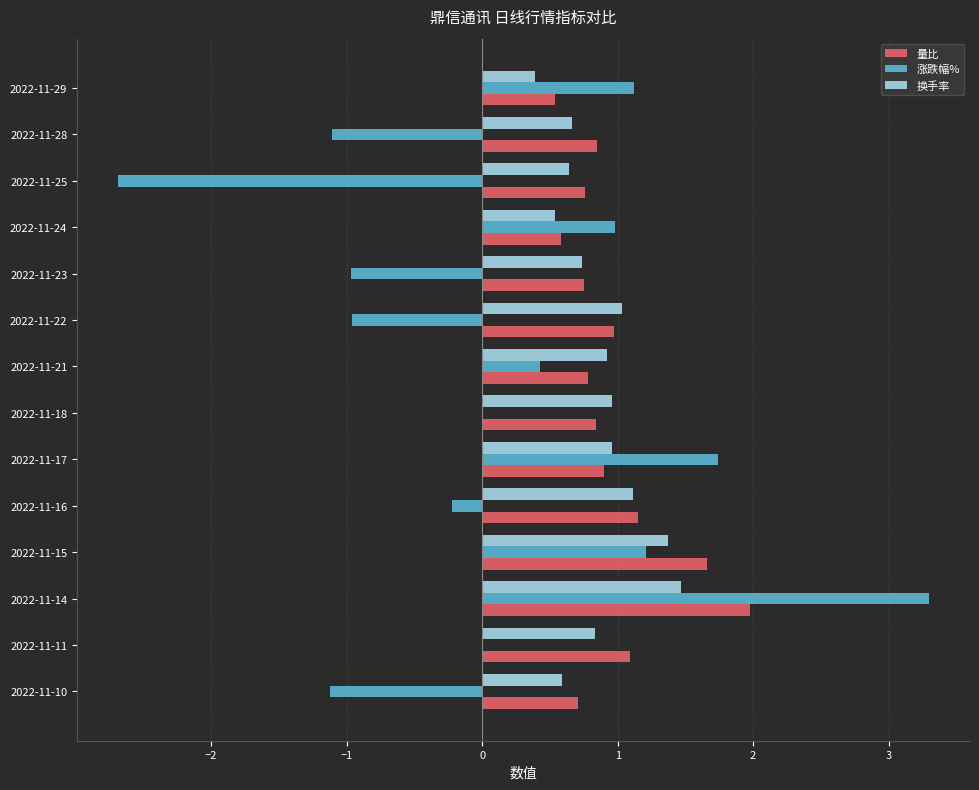

Which series changed the most between 2022-11-16 and 2022-11-25?

涨跌幅%